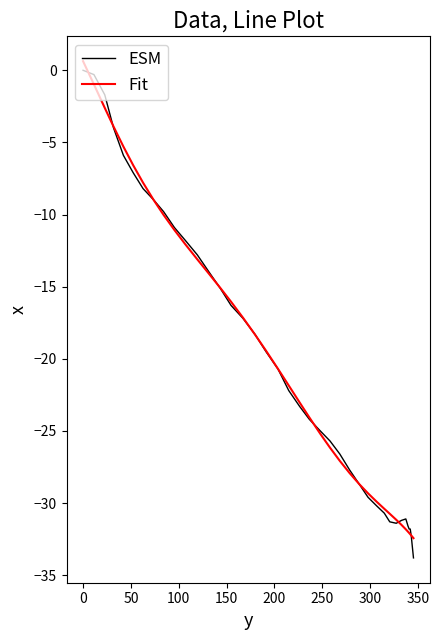

Is the value of ESM at 10 greater than the value of Fit at 17?

Yes